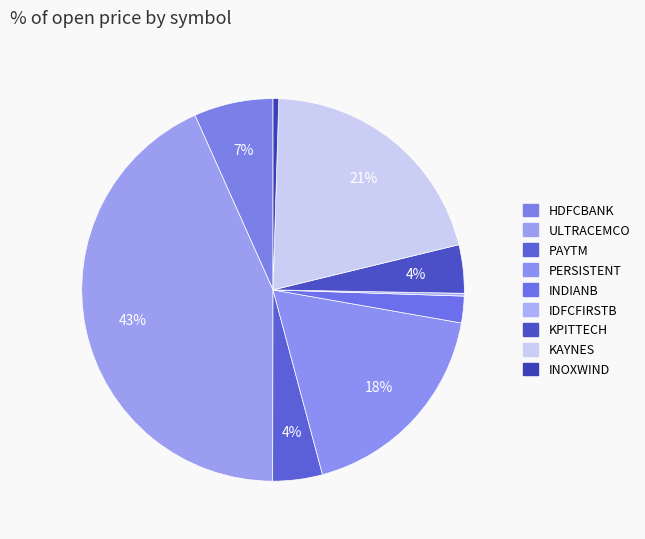

Which category has the biggest portion of the pie?

ULTRACEMCO